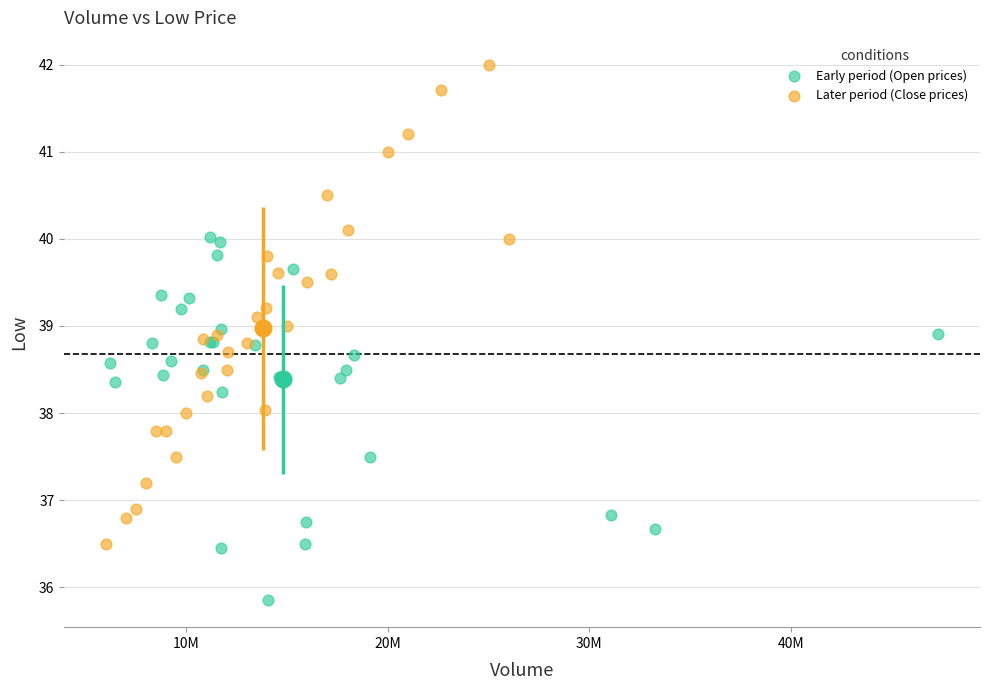

Which series reaches the minimum Y coordinate?

Early period (Open prices)